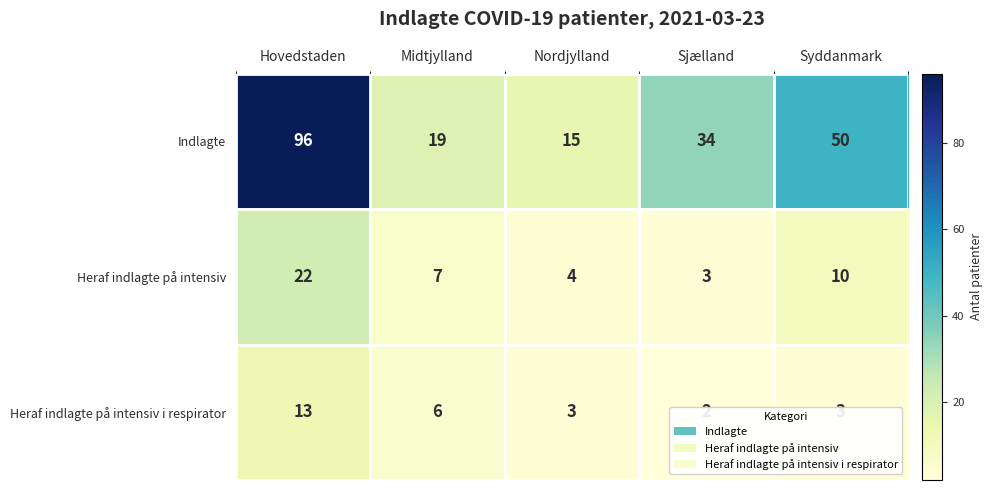

List the series in order of their peak value, lowest first.

Heraf indlagte på intensiv i respirator, Heraf indlagte på intensiv, Indlagte